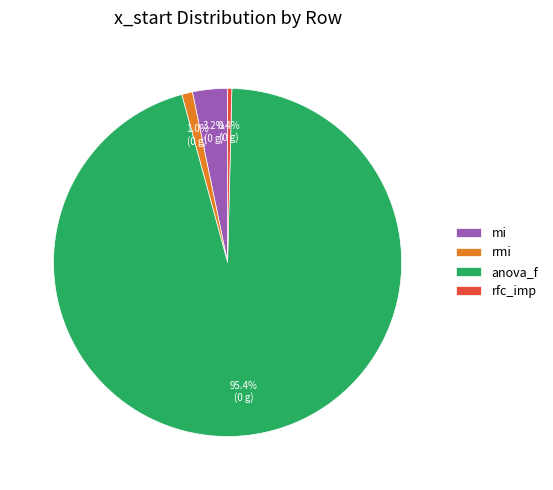

Which slice is the largest?

anova_f